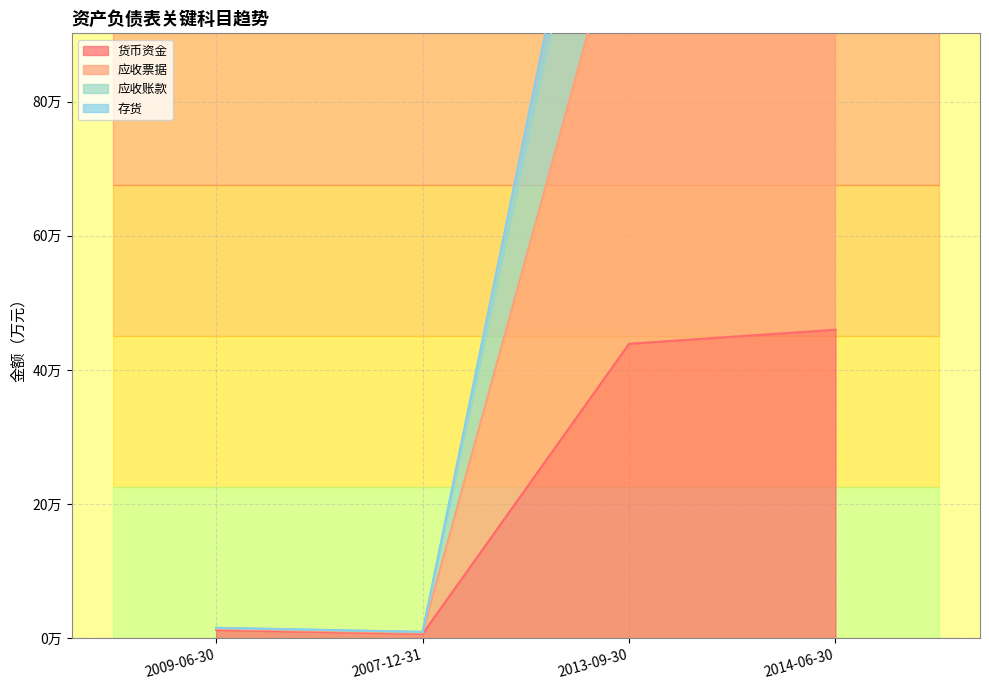

What is the lowest value of the 应收票据 series?

8088